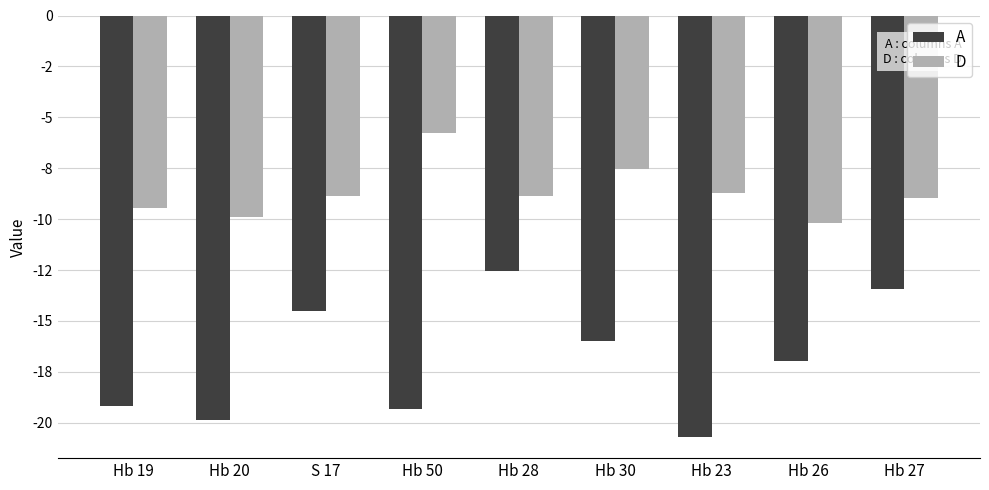

At which category is the sum across all series the highest?

Hb 28